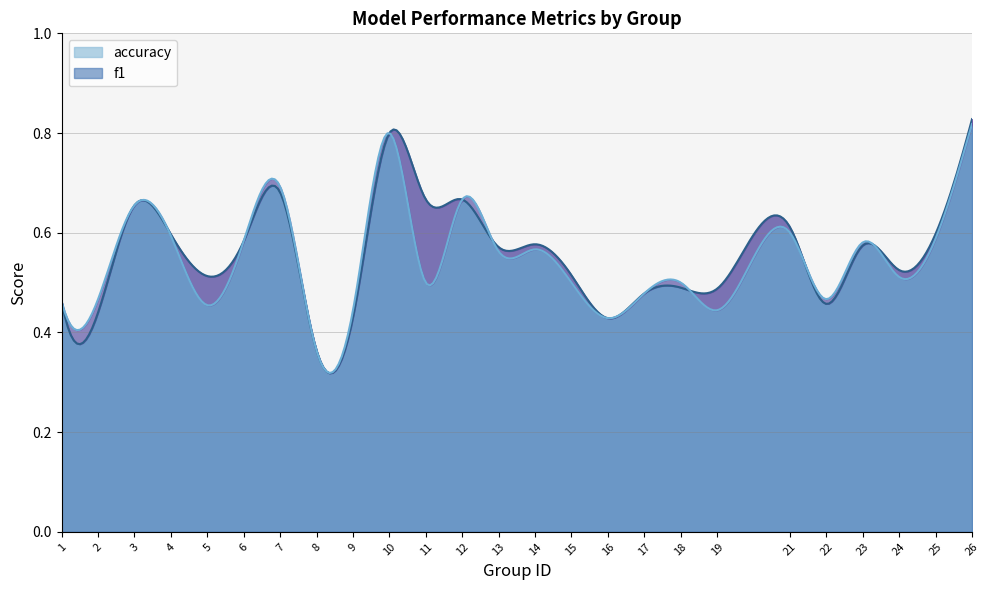

At which label does accuracy reach its peak?

26